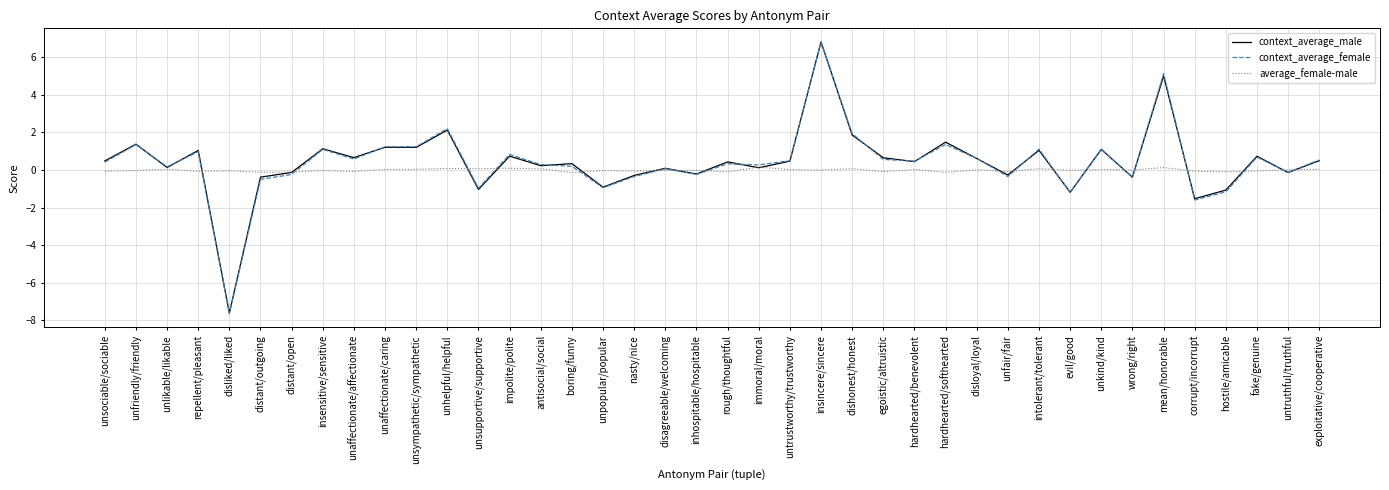

What is the approximate value of context_average_male at unkind/kind?

1.1